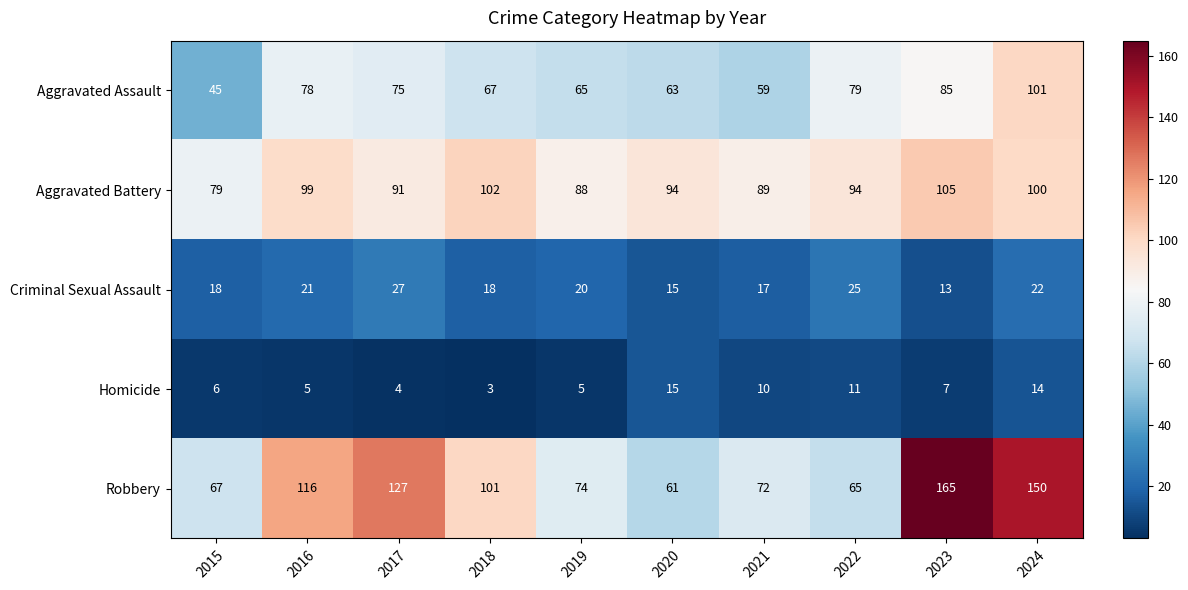

Between 2015 and 2023, which series saw the biggest shift?

Robbery